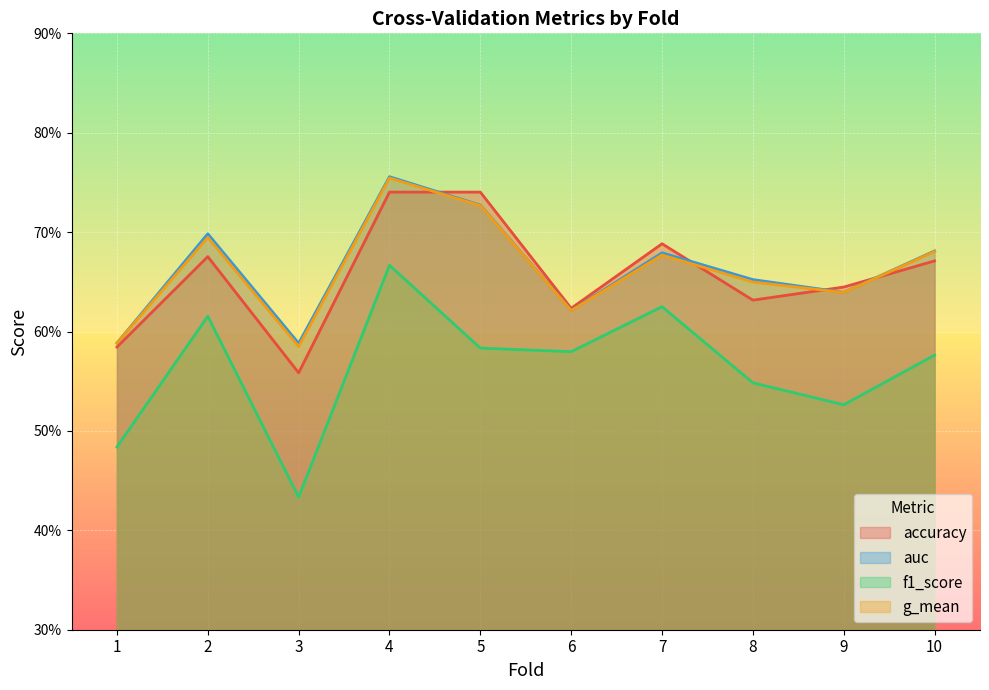

True or false: g_mean and auc cross at least once.

False